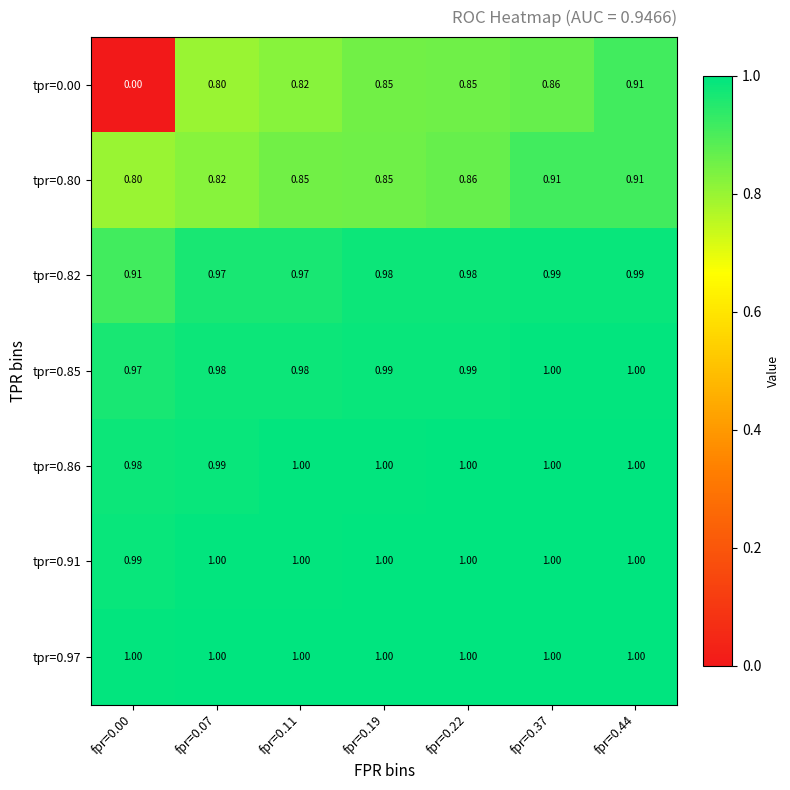

Is the value of tpr=0.82 at fpr=0.11 greater than the value of tpr=0.86 at fpr=0.37?

No